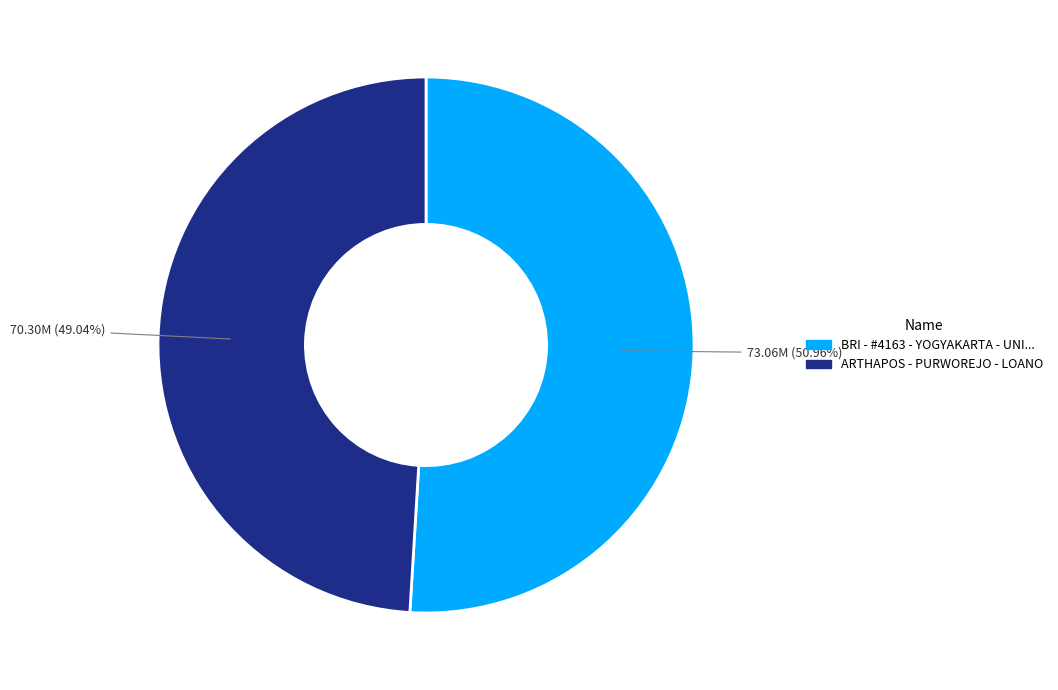

Is there any slice that represents more than half of the pie?

Yes